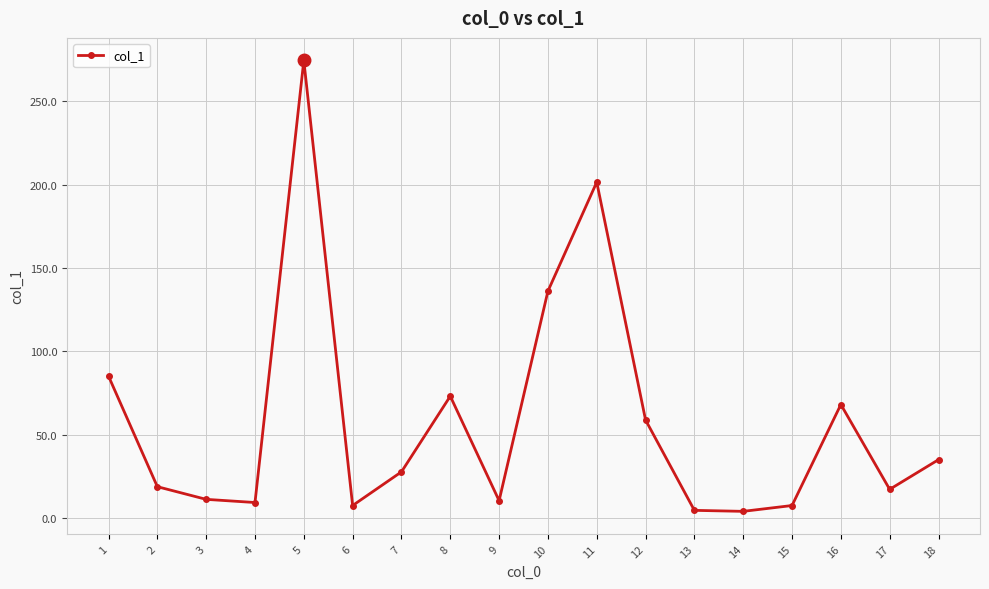

What is the minimum value shown in the chart?

4.1